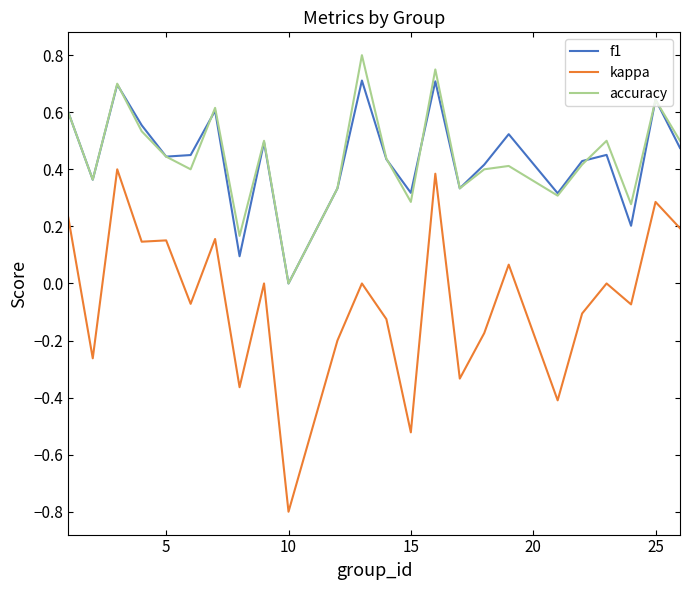

True or false: kappa and accuracy intersect in this chart.

False